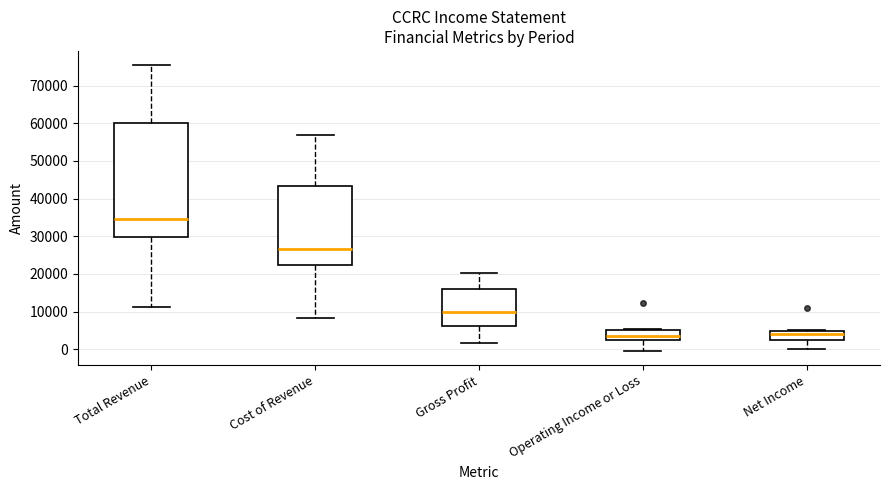

Reading left to right, read every box against the y-axis: the position of its median line, the range the box covers, and the ends of its whiskers. The values are not printed on the chart, so give them approximately, as read against the axis.

Total Revenue: median 35000, box 30000 to 60000, whiskers 11000 to 75000
Cost of Revenue: median 27000, box 22000 to 43000, whiskers 8000 to 57000
Gross Profit: median 10000, box 6000 to 16000, whiskers 2000 to 20000
Operating Income or Loss: median 3000, box 2000 to 5000, whiskers 0 to 6000
Net Income: median 4000, box 2000 to 5000, whiskers 0 to 5000